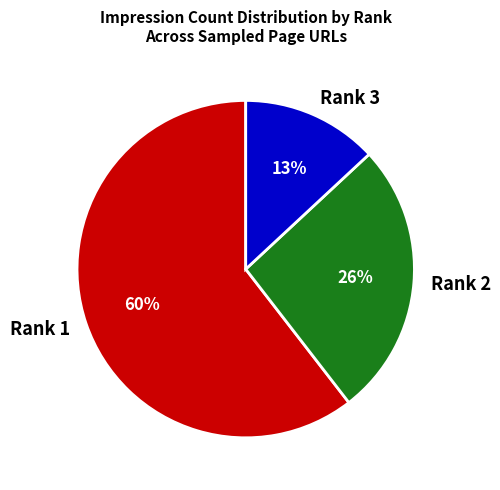

To the nearest percent, what portion does Rank 2 represent?

26%